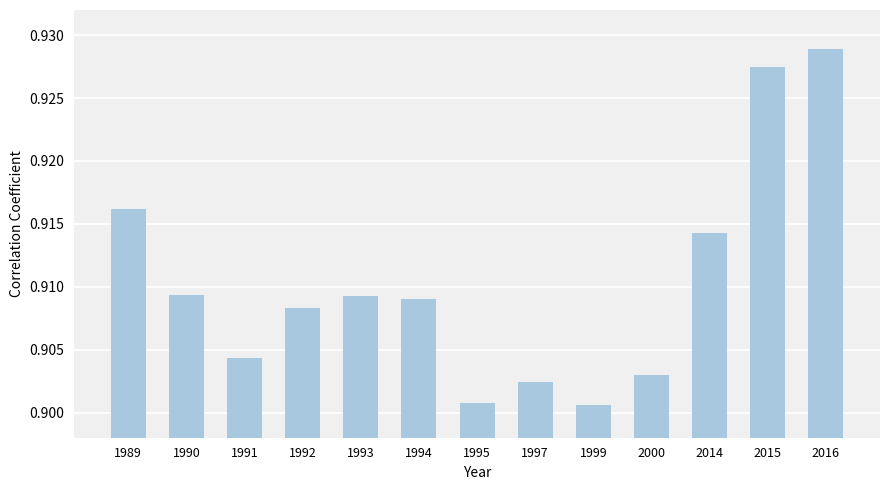

Which has a higher value, 2014 or 1994?

2014